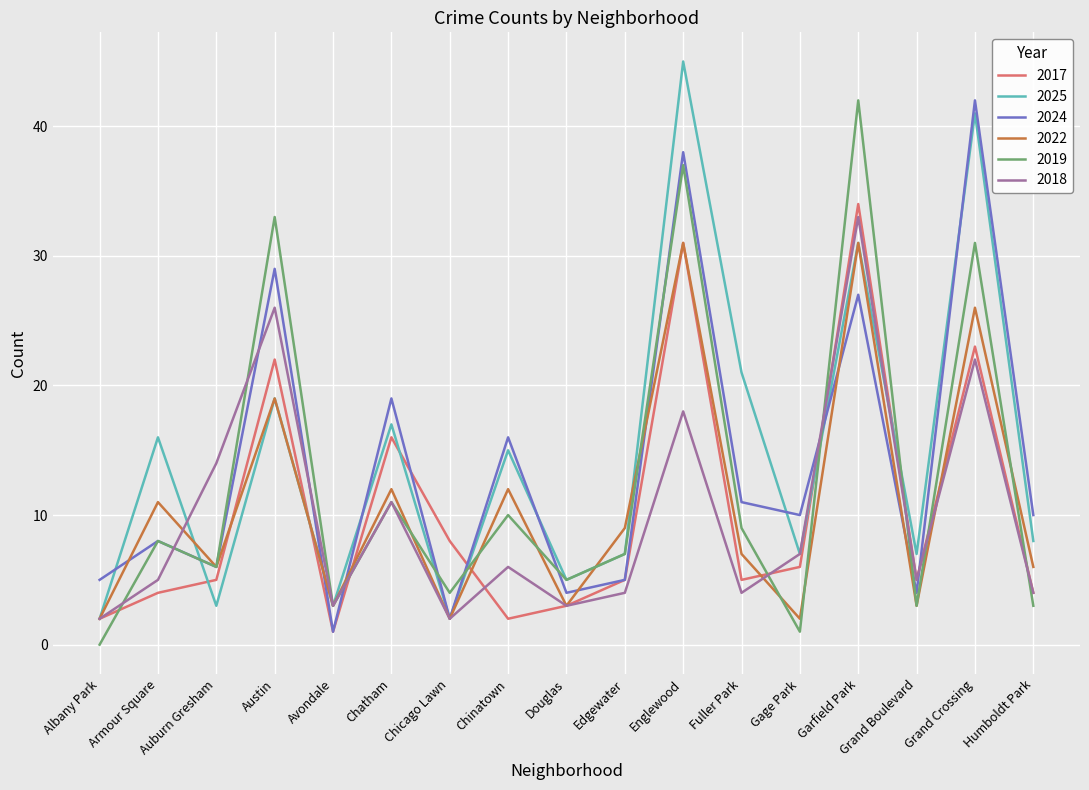

How many interior local peaks does the 2018 series have?

6